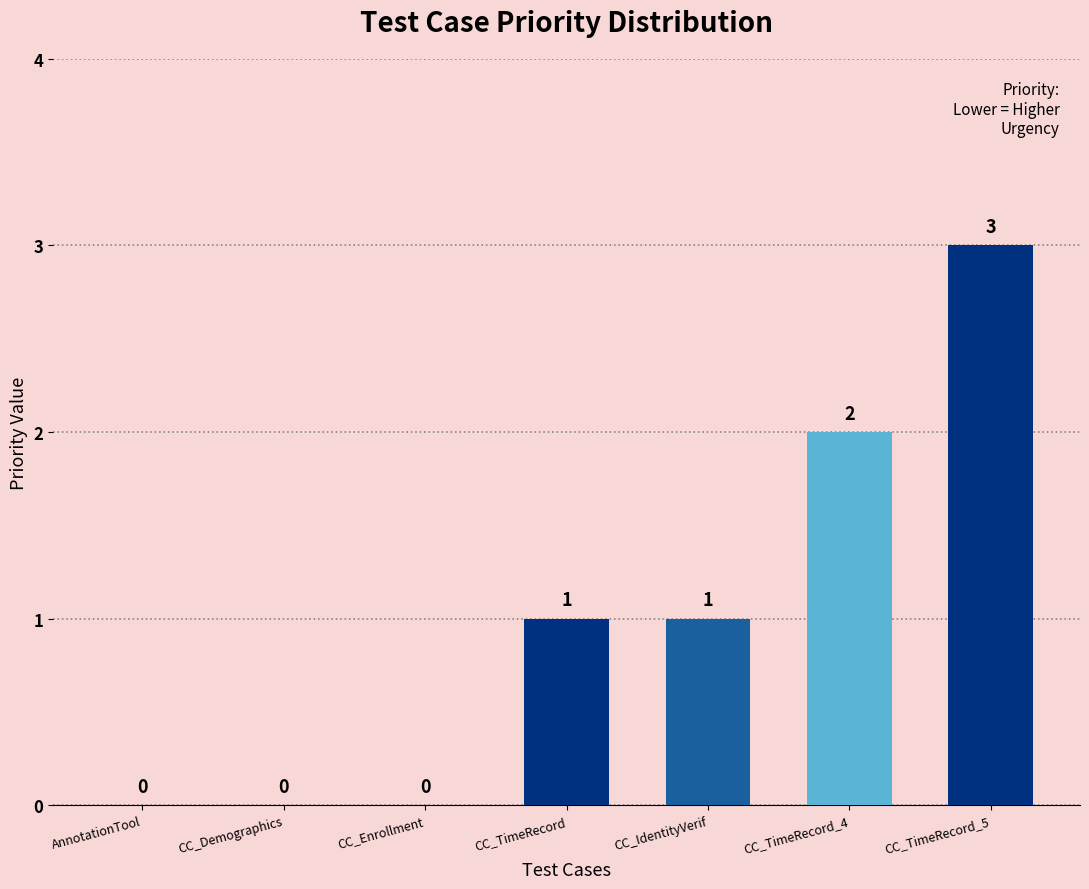

The value at CC_Demographics is 0. True or false?

True